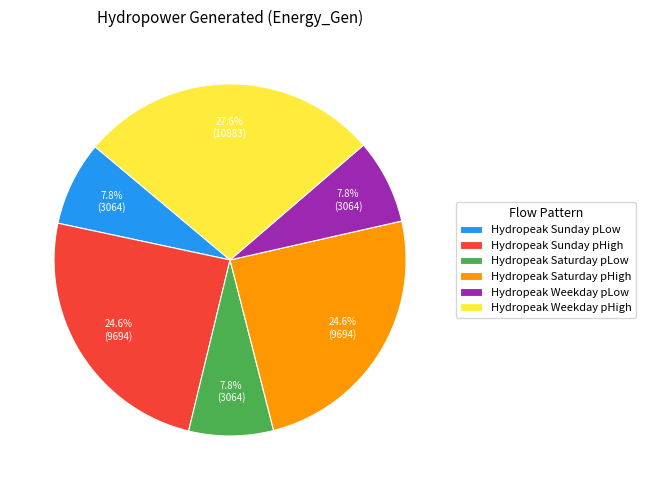

Which category has the biggest portion of the pie?

Hydropeak Weekday pHigh